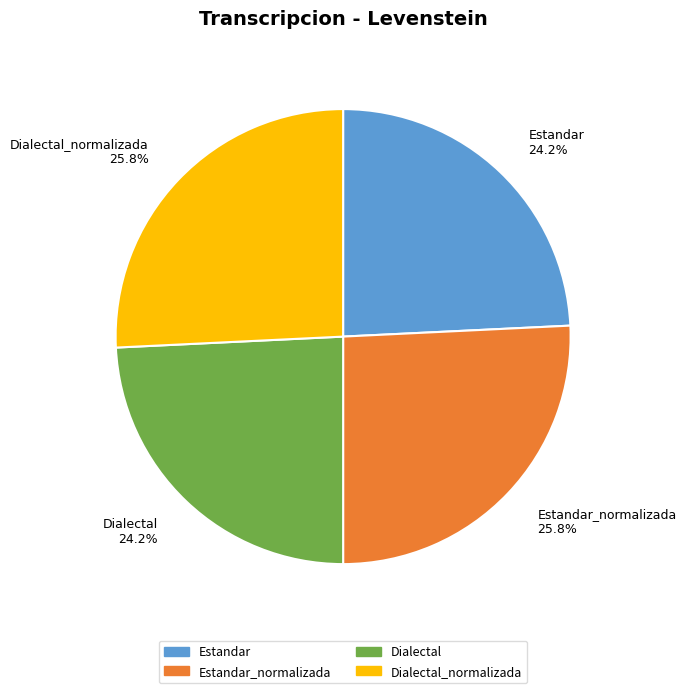

To the nearest percent, what is the average slice percentage?

25%